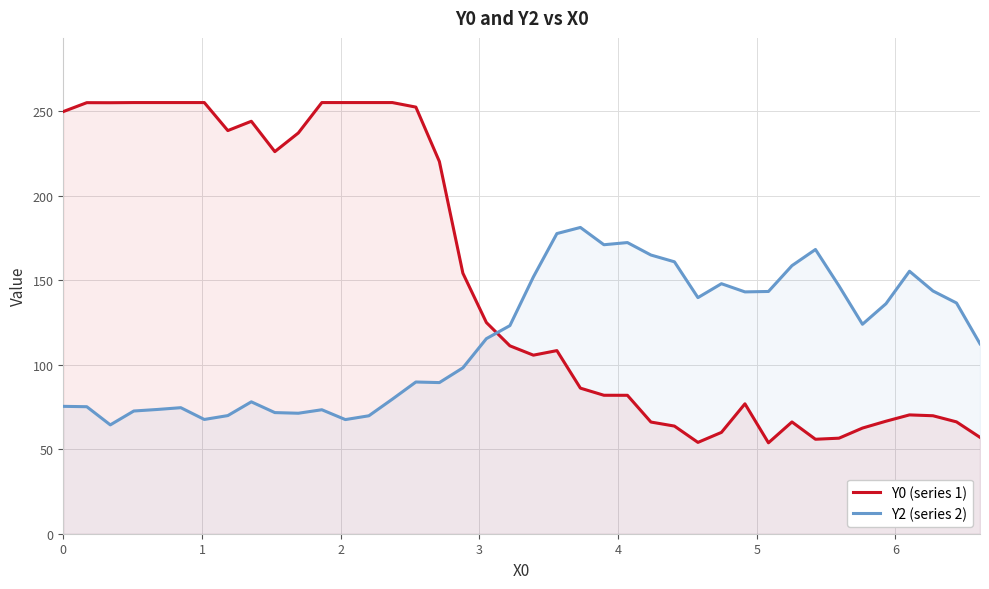

List the series in order of their peak value, lowest first.

Y2 (series 2), Y0 (series 1)